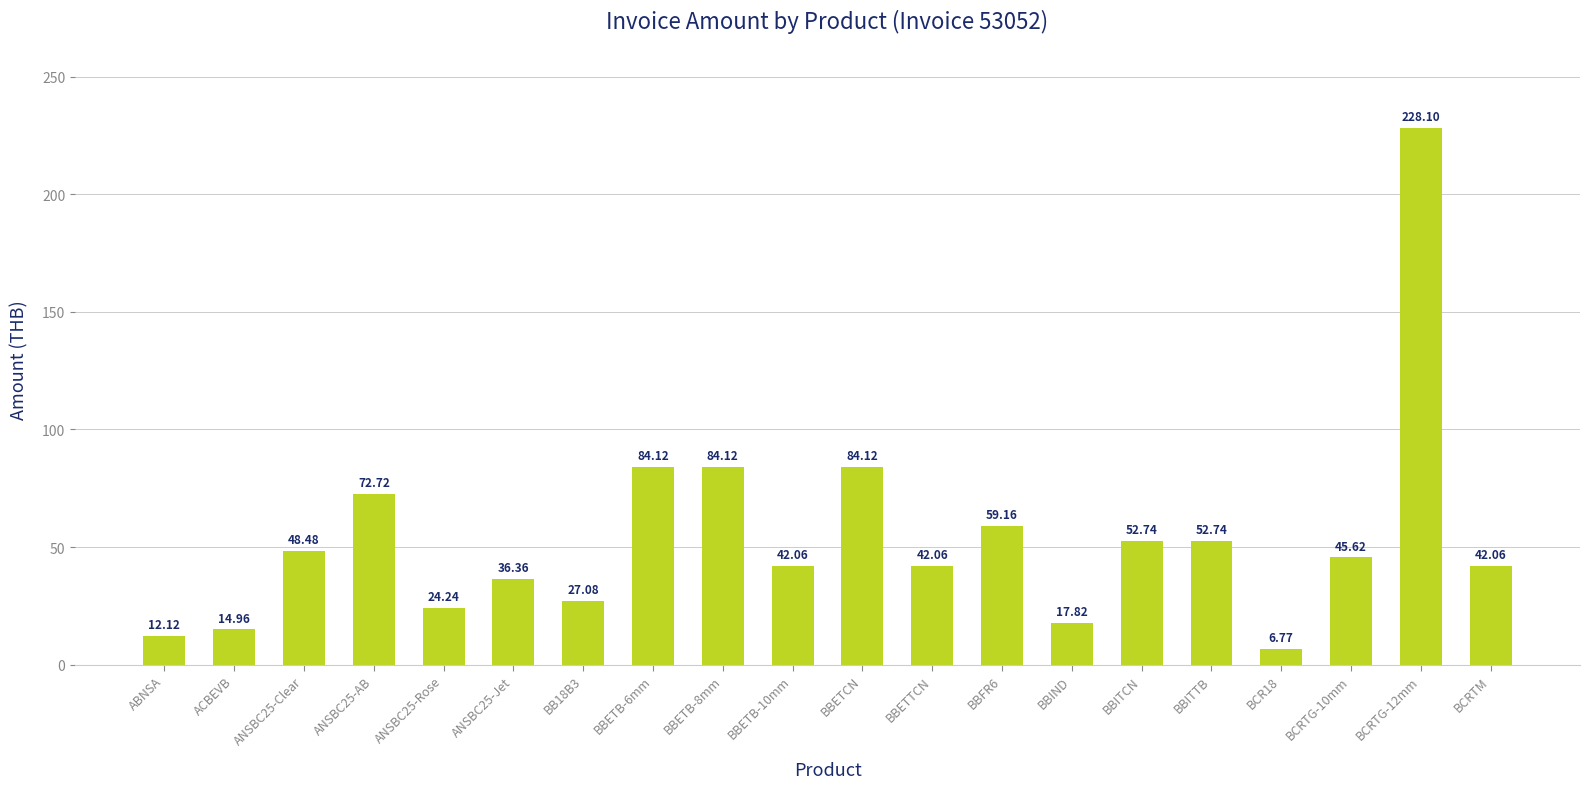

What is the difference between the values at BBETTCN and BB18B3?

15.0